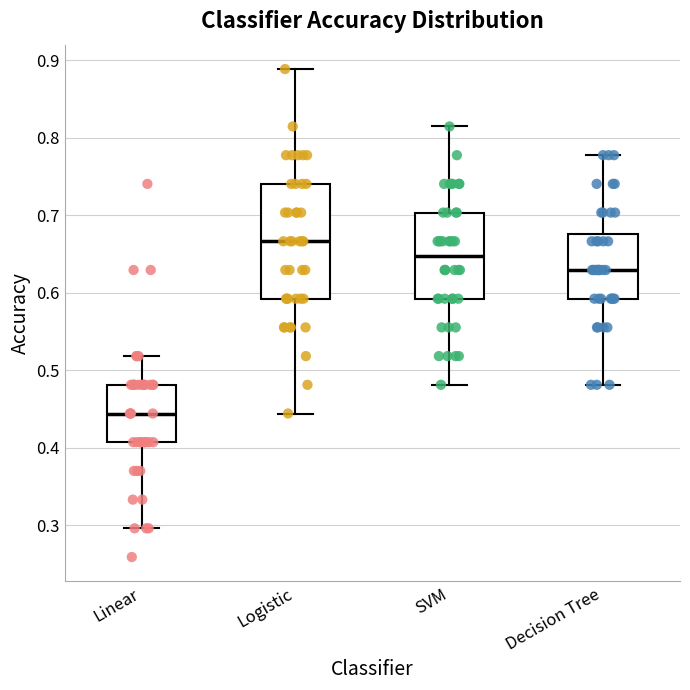

Which box's median line is the lowest?

Linear